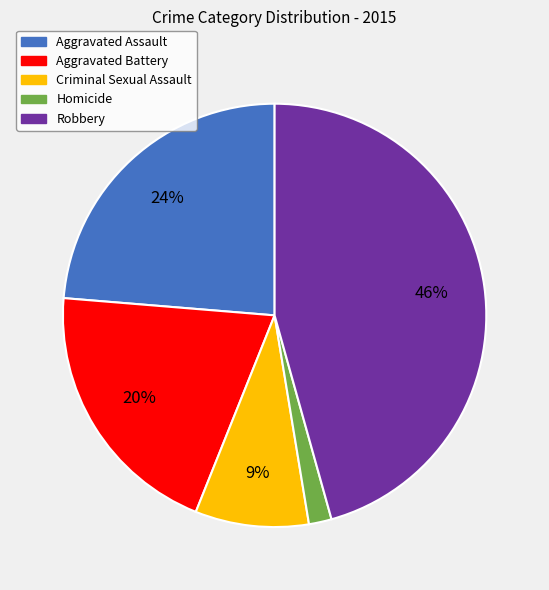

Is it true that Criminal Sexual Assault is 17% of the pie?

False